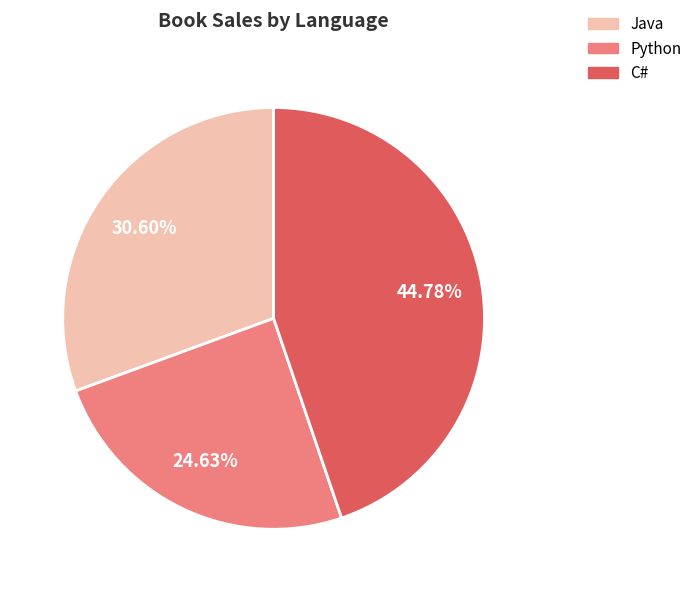

What percentage is the C# slice, to the nearest percent?

45%